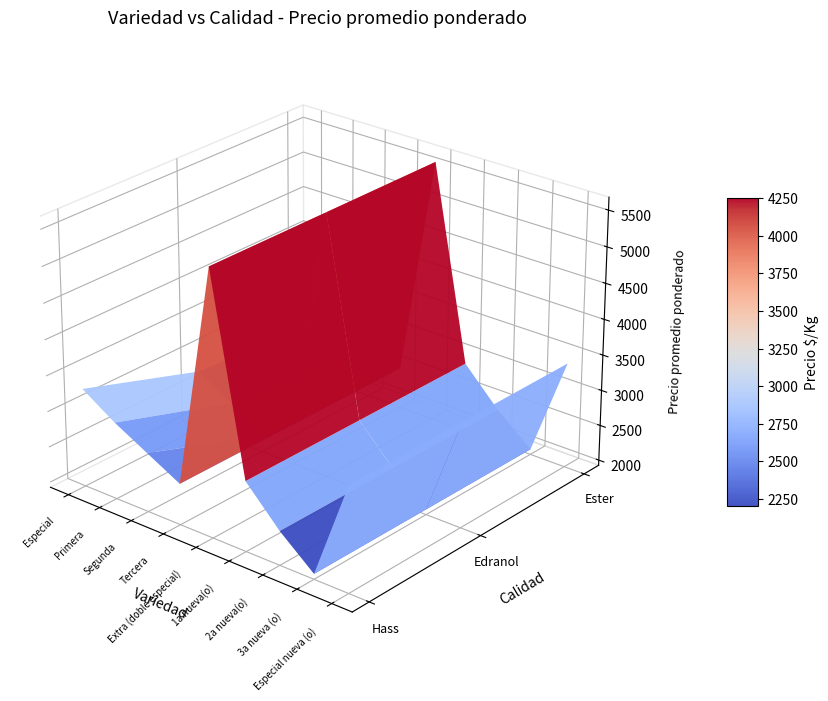

Rank the categories by Hass value from lowest to highest.

3a nueva (o), 2a nueva(o), Tercera, Segunda, 1a nueva(o), Primera, Especial, Especial nueva (o), Extra (doble especial)